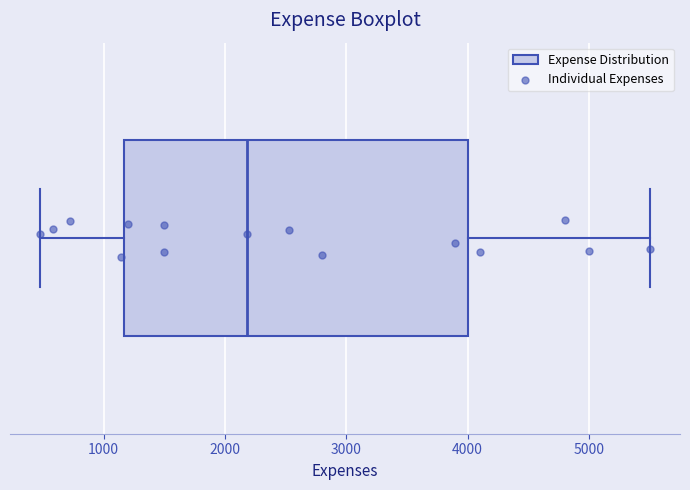

Where does the median line of the box sit on the x-axis? The values are not printed on the chart, so give them approximately, as read against the axis.

2200